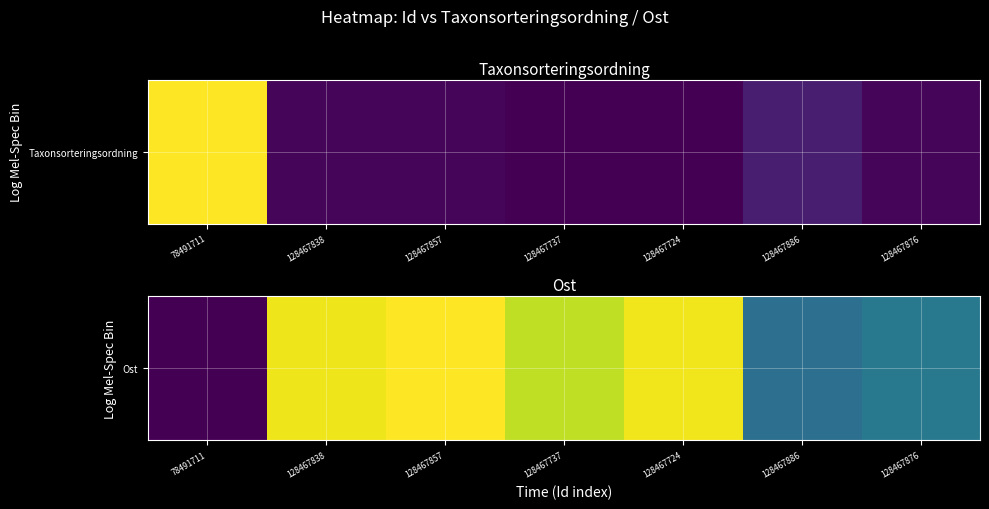

List the labels in order of value, smallest first.

78491711, 128467886, 128467876, 128467737, 128467838, 128467724, 128467857